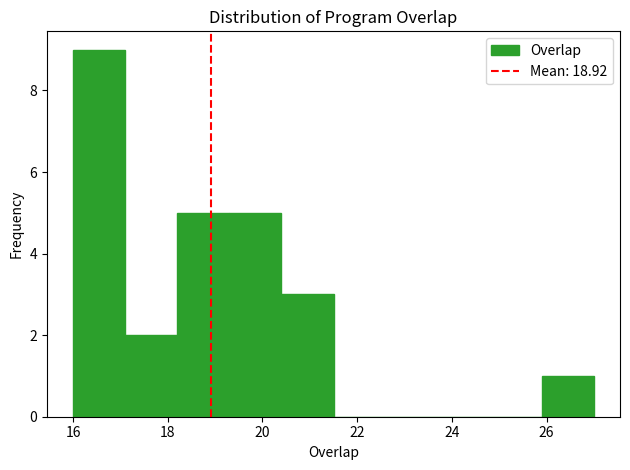

Reading left to right, list every bar in this chart as the range it spans on the x-axis followed by its height. Neither the bar edges nor the heights are printed on the chart, so give them approximately, as read against the axes.

16.0 to 17.1: 9
17.1 to 18.2: 2
18.2 to 19.3: 5
19.3 to 20.4: 5
20.4 to 21.5: 3
21.5 to 22.6: 0
22.6 to 23.7: 0
23.7 to 24.8: 0
24.8 to 25.9: 0
25.9 to 27.0: 1